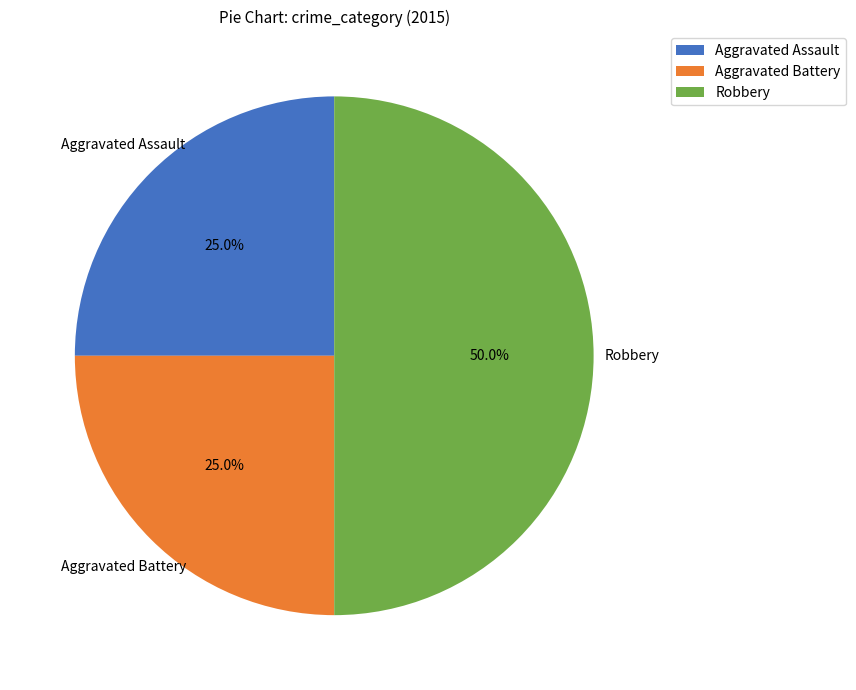

To the nearest percent, what portion does Robbery represent?

50%